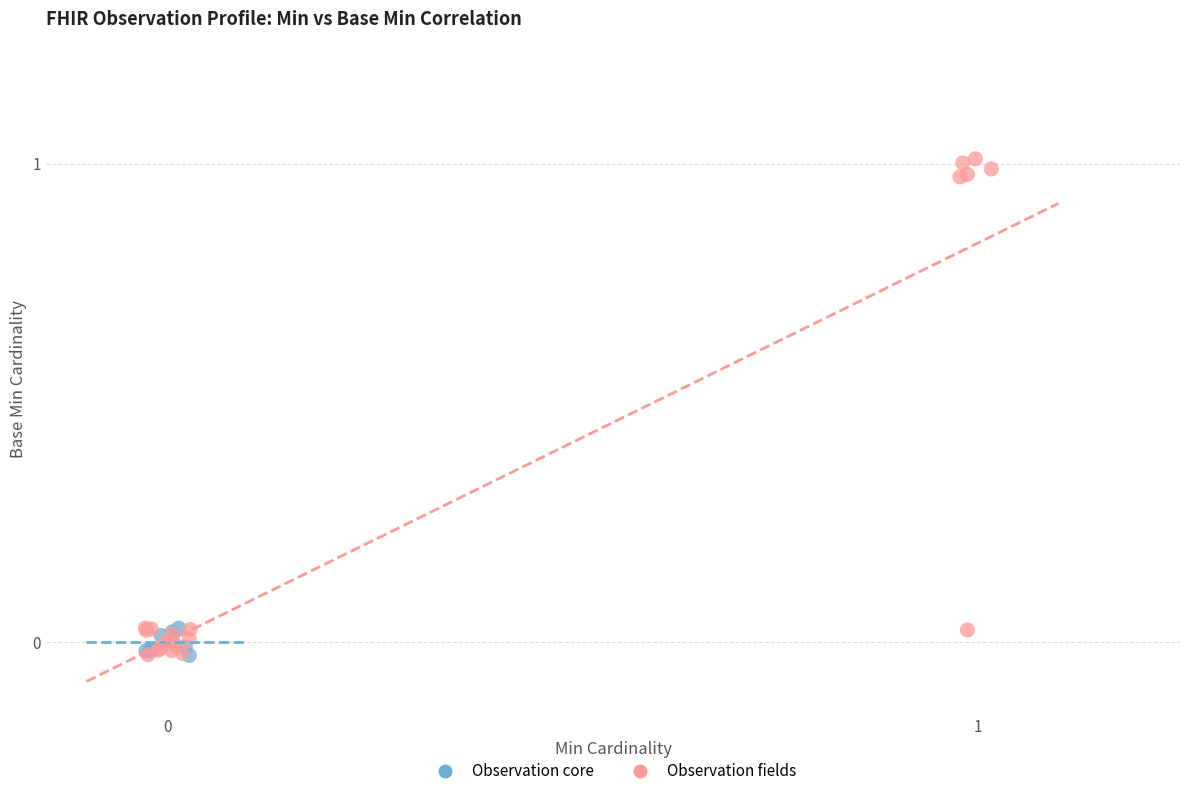

Which series reaches the maximum Y coordinate?

Observation fields